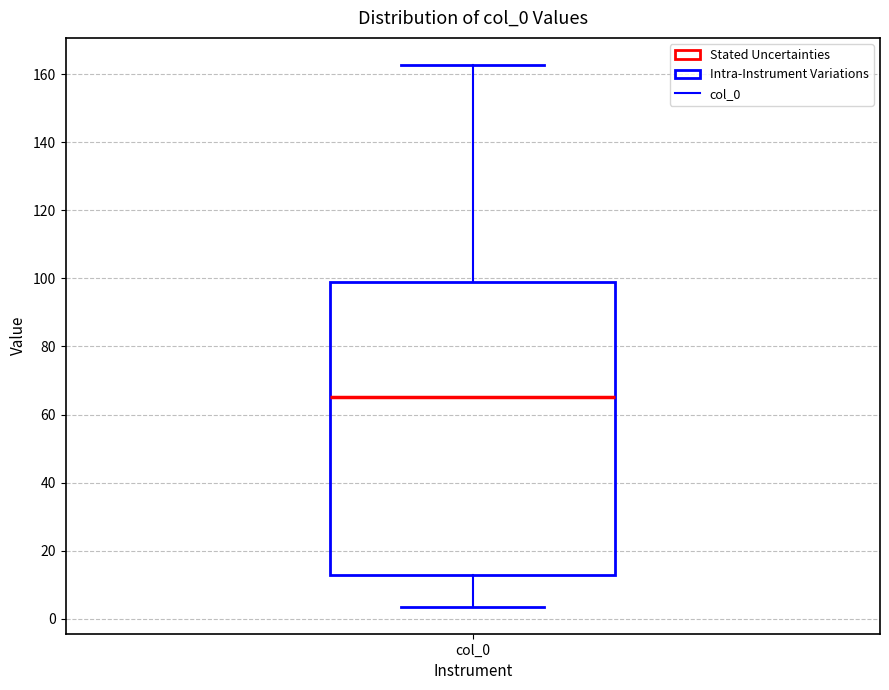

Read this box plot against the y-axis: the position of the median line, the range covered by the box, and the ends of both whiskers. The values are not printed on the chart, so give them approximately, as read against the axis.

median 66, box 12 to 100, whiskers 4 to 162